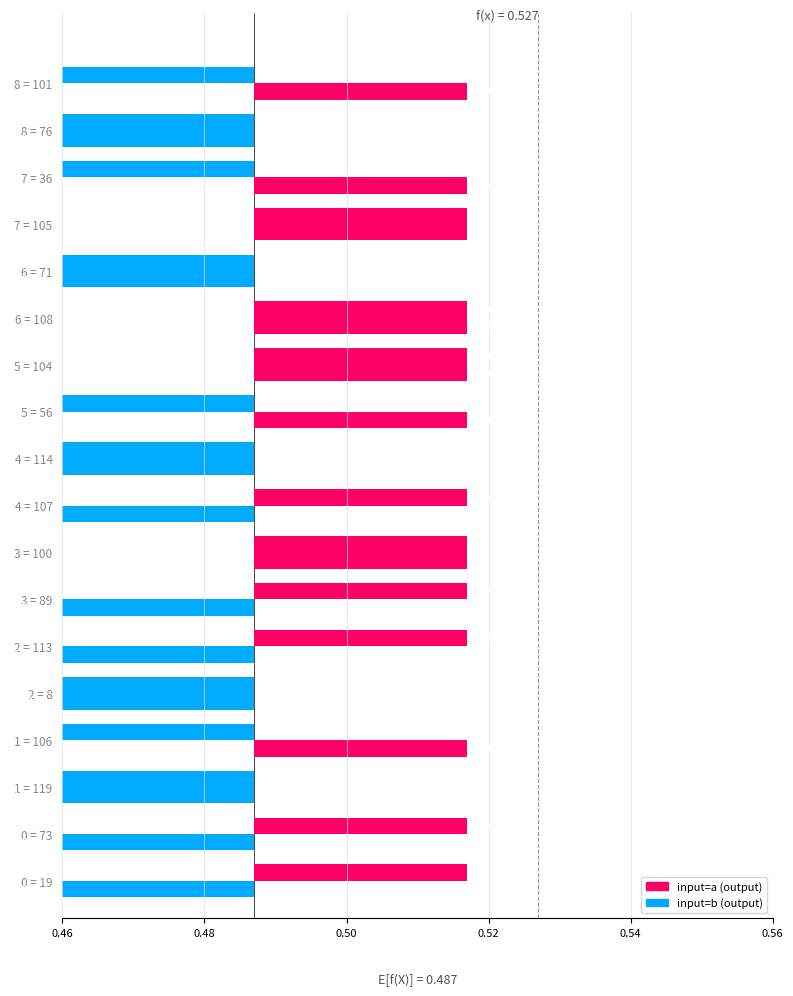

Rank the series by their average value, from highest to lowest.

input=a, input=b